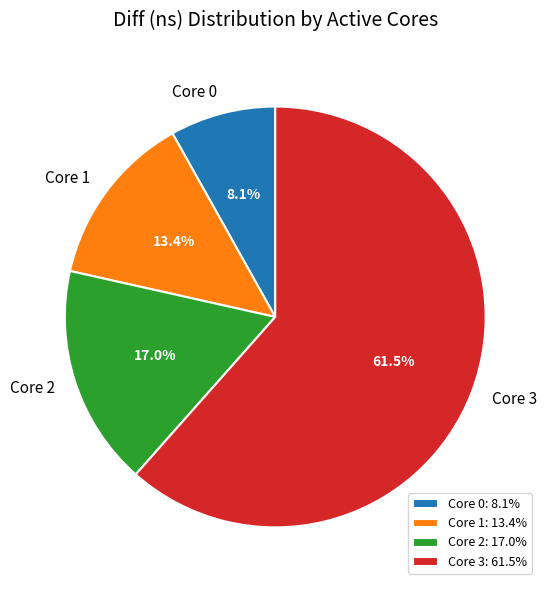

Does any single category account for the majority?

Yes